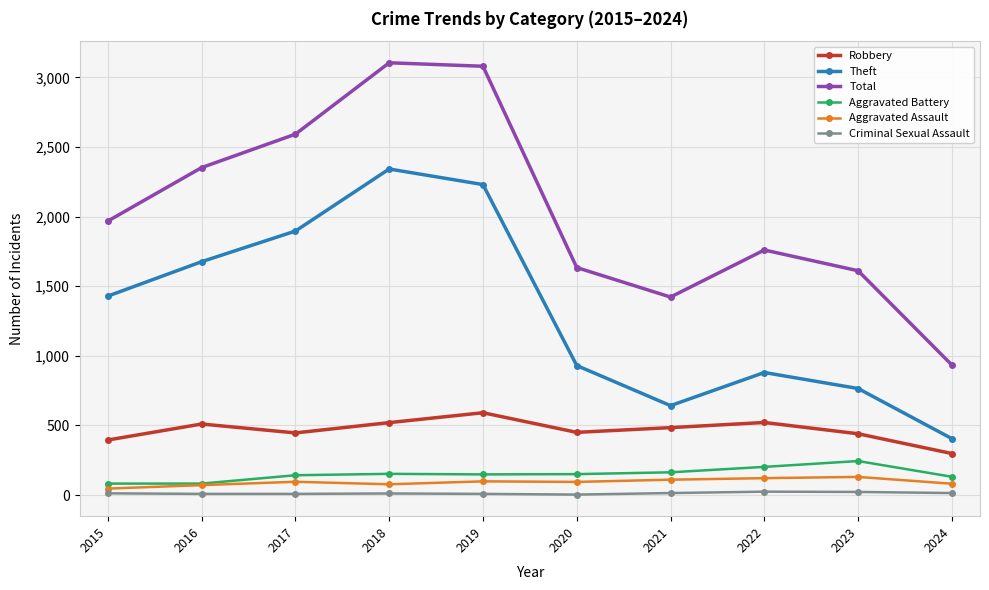

Which series has the largest total across all categories?

Total